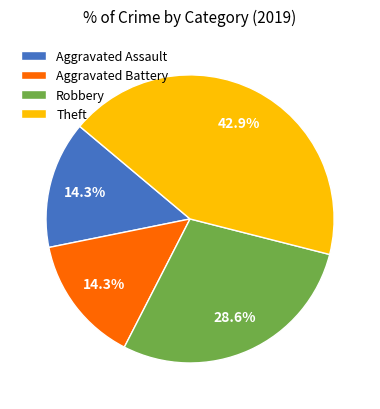

What percentage is NOT represented by Aggravated Assault?

85.7%